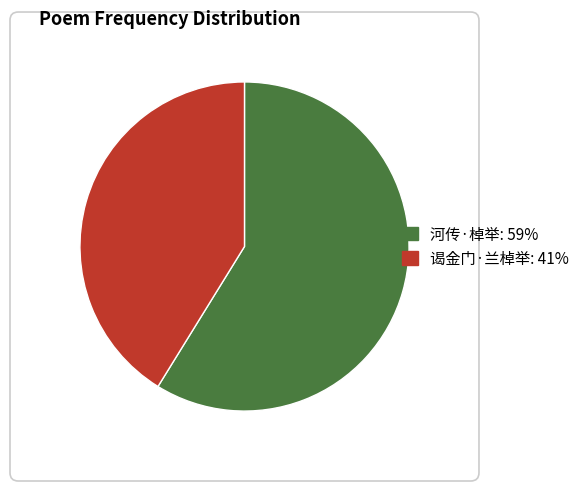

Which category has the biggest portion of the pie?

河传·棹举